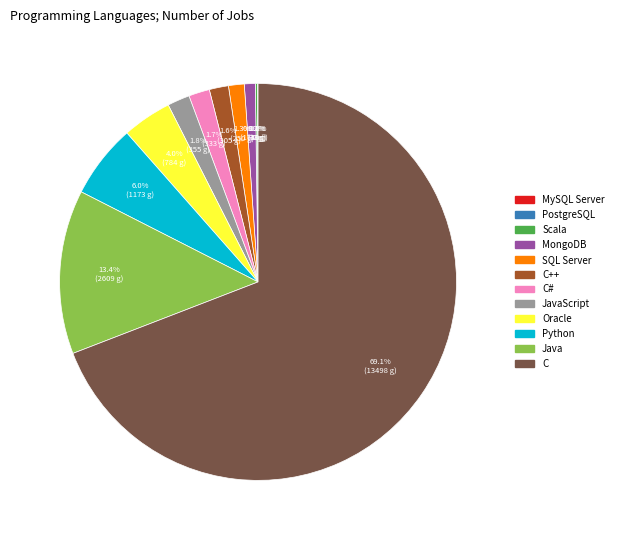

Which slice is the largest?

C